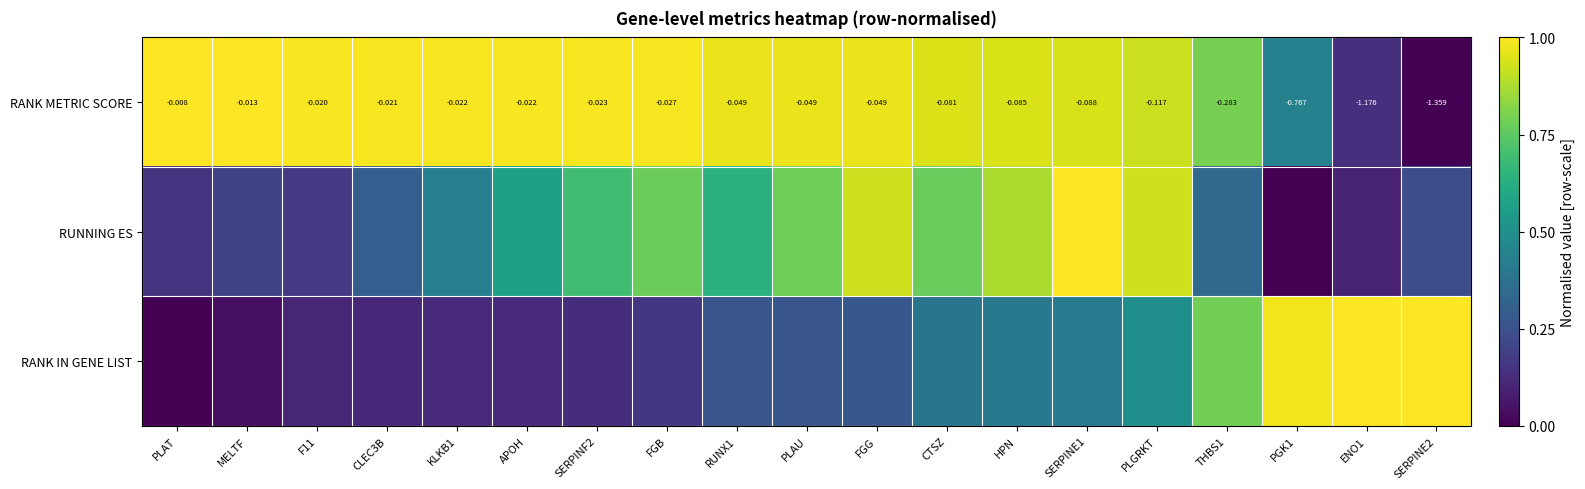

At which label does RANK METRIC SCORE reach its peak?

PLAT